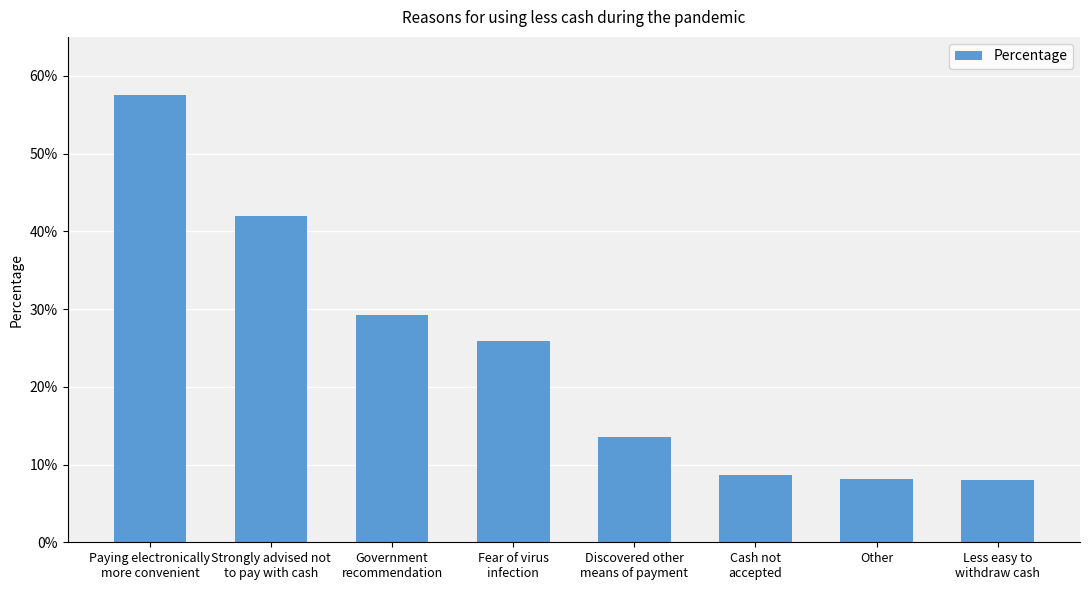

Does the chart contain any negative values?

No